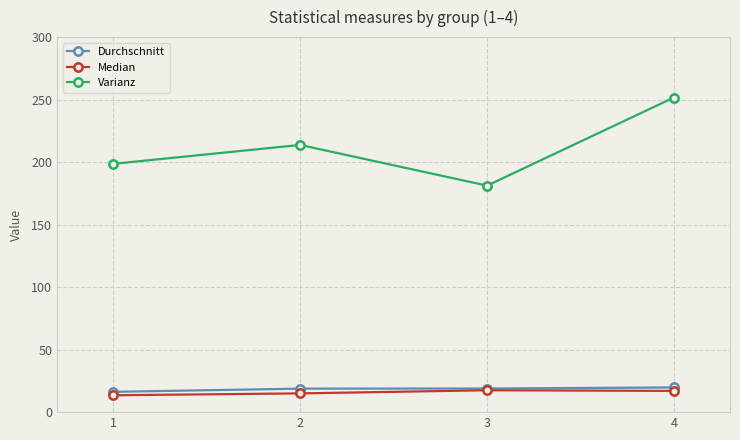

True or false: Median has more than 2 interior local peaks.

False